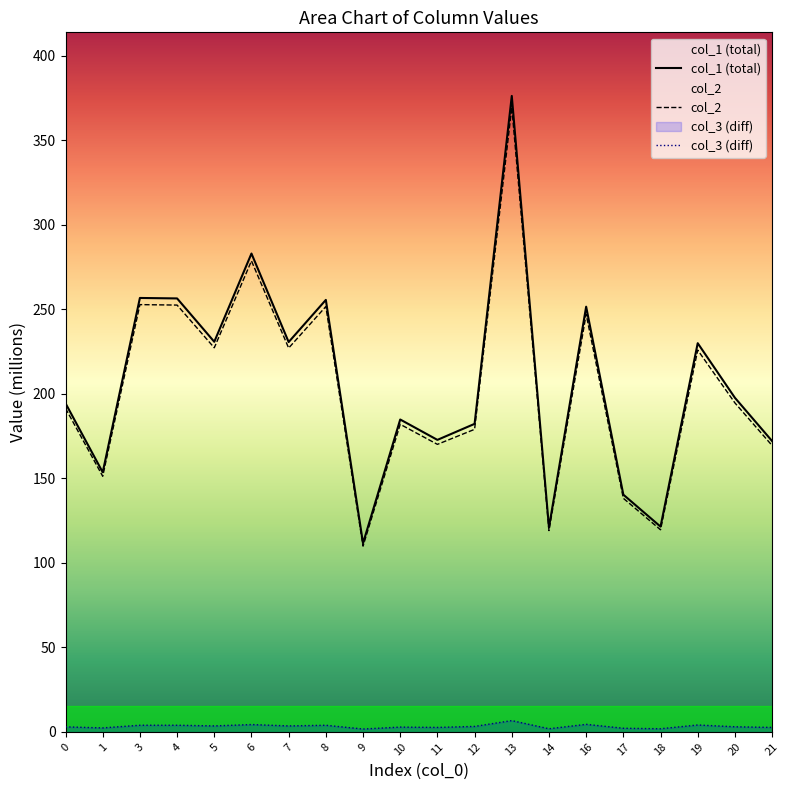

Reading right to left, what are all the values shown in this chart?

col_1 (total): 21=172.1	20=197.7	19=230.0	18=121.5	17=140.4	16=251.6	14=121.0	13=376.3	12=182.3	11=172.8	10=184.9	9=111.6	8=255.6	7=230.7	6=283.1	5=230.8	4=256.5	3=256.8	1=153.6	0=194.5
col_2: 21=169.5	20=194.7	19=225.9	18=119.6	17=138.2	16=247.2	14=119.1	13=369.6	12=179.0	11=170.1	10=182.0	9=109.9	8=251.7	7=227.1	6=278.7	5=227.3	4=252.6	3=252.8	1=151.3	0=191.5
col_3 (diff): 21=2.6	20=3.0	19=4.1	18=1.9	17=2.2	16=4.5	14=1.9	13=6.7	12=3.2	11=2.7	10=2.8	9=1.7	8=3.9	7=3.5	6=4.3	5=3.5	4=3.9	3=3.9	1=2.4	0=3.0